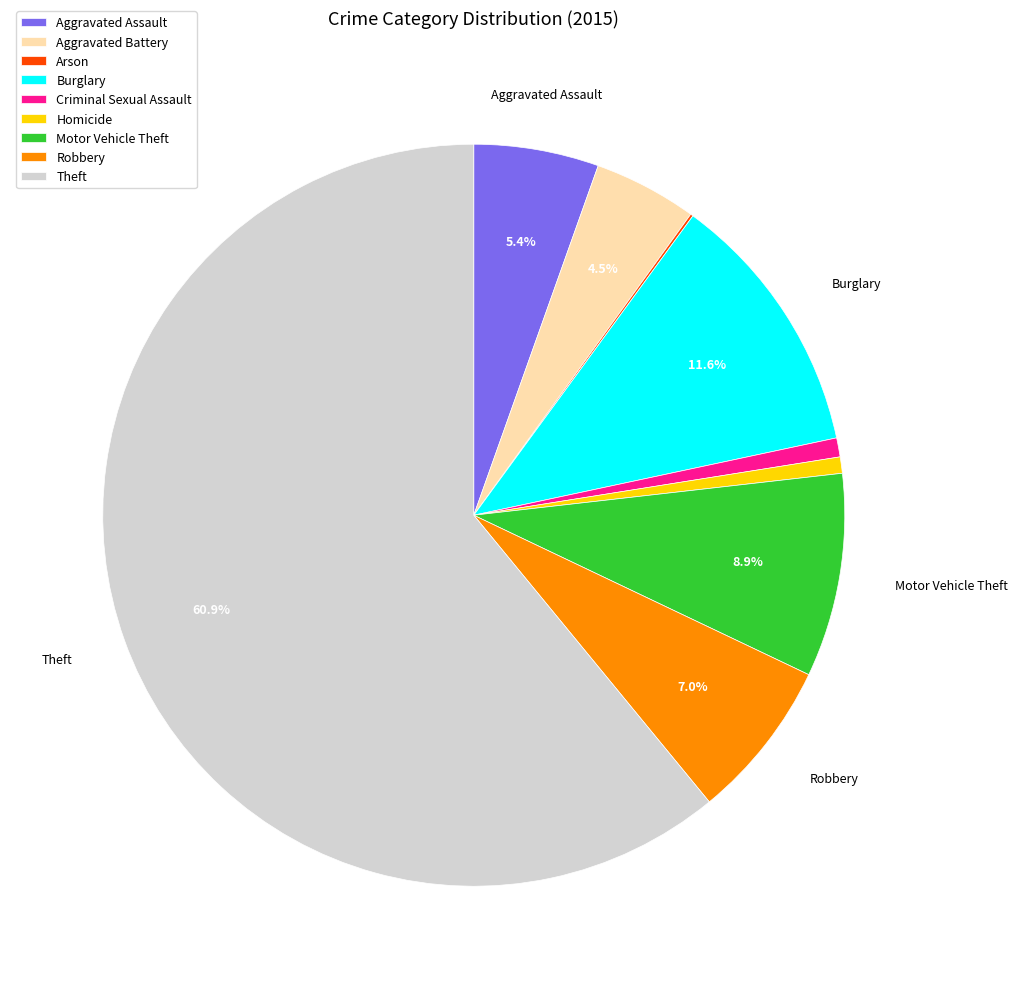

Which has a higher value, Motor Vehicle Theft or Theft?

Theft